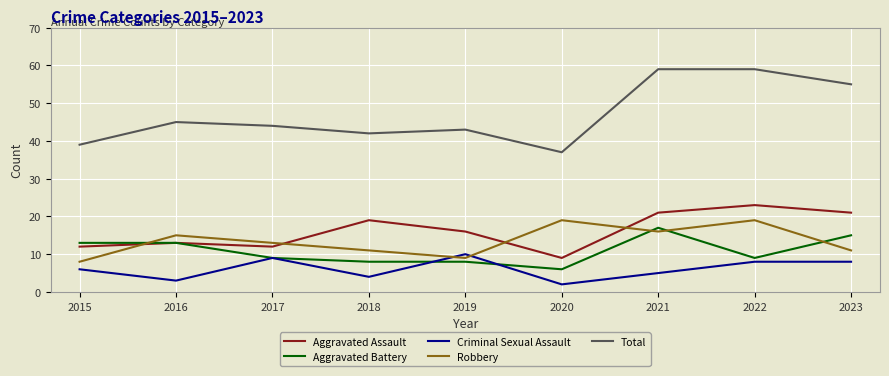

Rank the series at 2018 from lowest to highest value.

Criminal Sexual Assault, Aggravated Battery, Robbery, Aggravated Assault, Total